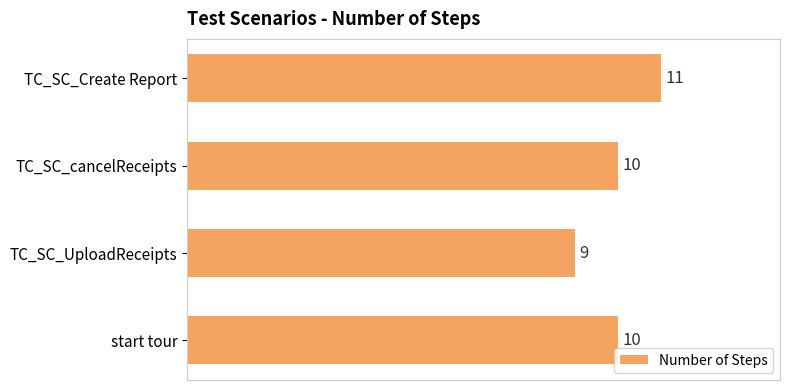

What is the ratio of the value at start tour to the value at TC_SC_cancelReceipts?

1.0